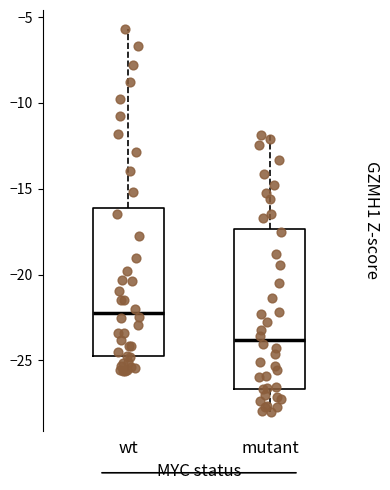

Comparing the boxes themselves (not the whiskers), which one is the tallest?

mutant